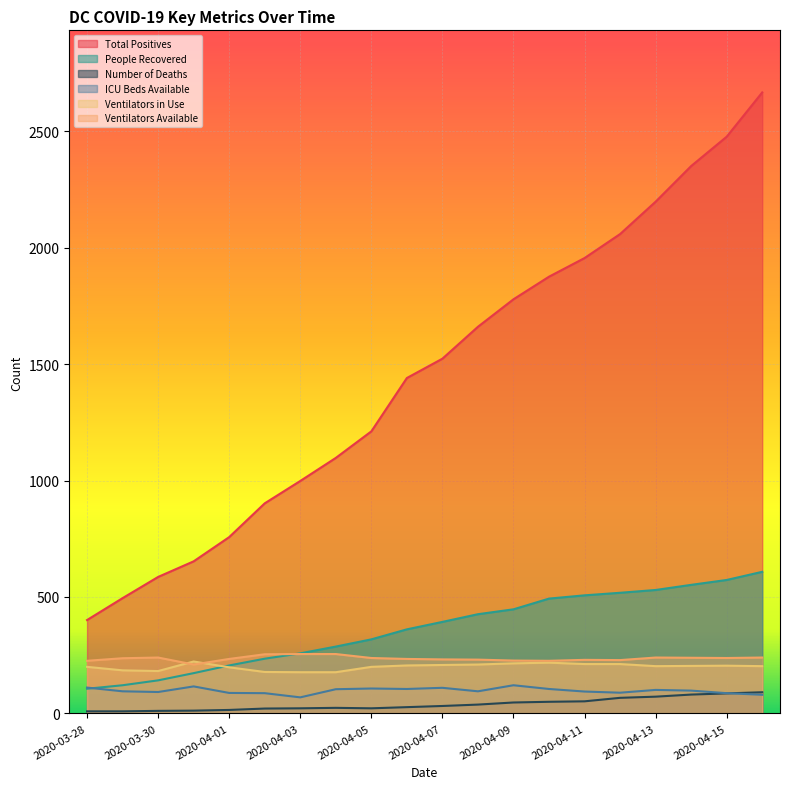

True or false: Ventilators in Use and Total Positives intersect in this chart.

False